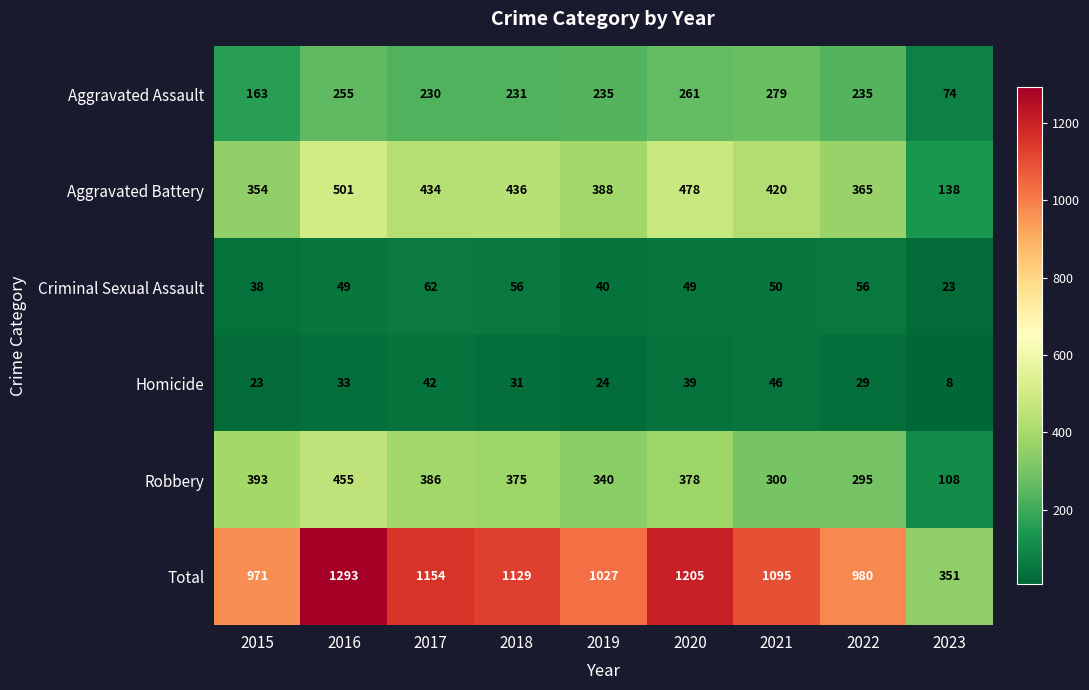

Is it true that Homicide equals 40 at 2019?

False